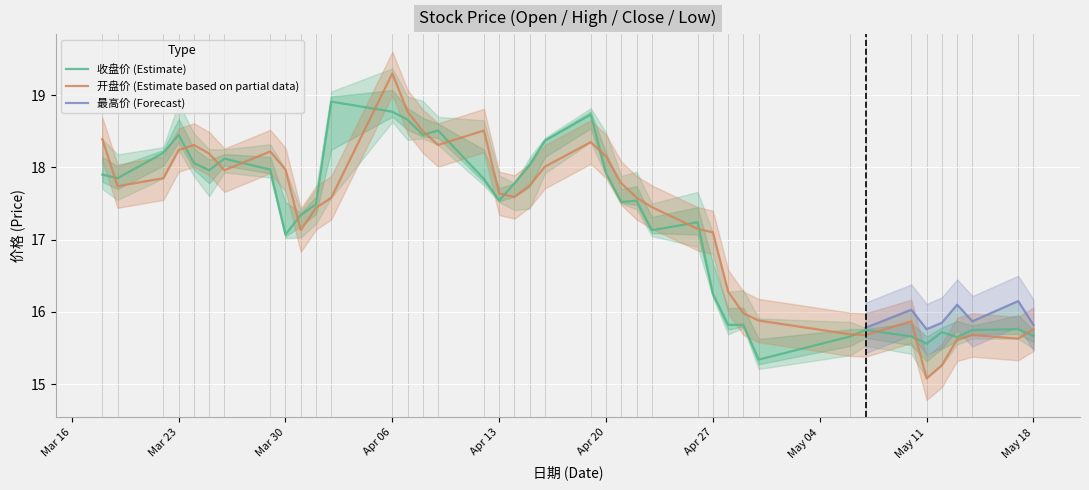

True or false: 开盘价 (Estimate based on partial data) has a value of 5.5 at Apr 20.

False